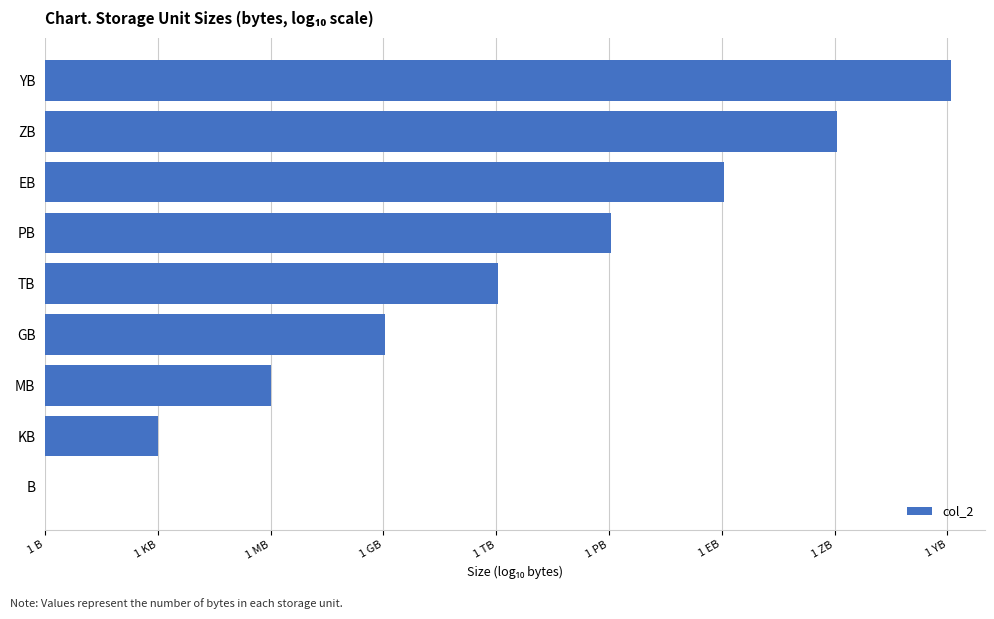

Rank the categories by value from highest to lowest.

YB, ZB, EB, PB, TB, GB, MB, KB, B